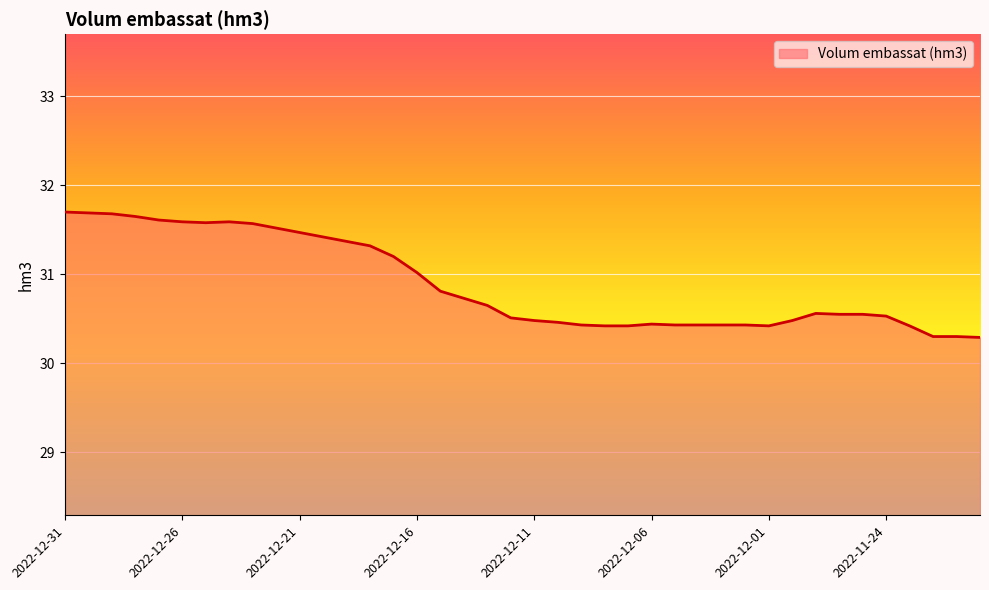

Does the chart display data point markers on the line(s)?

No